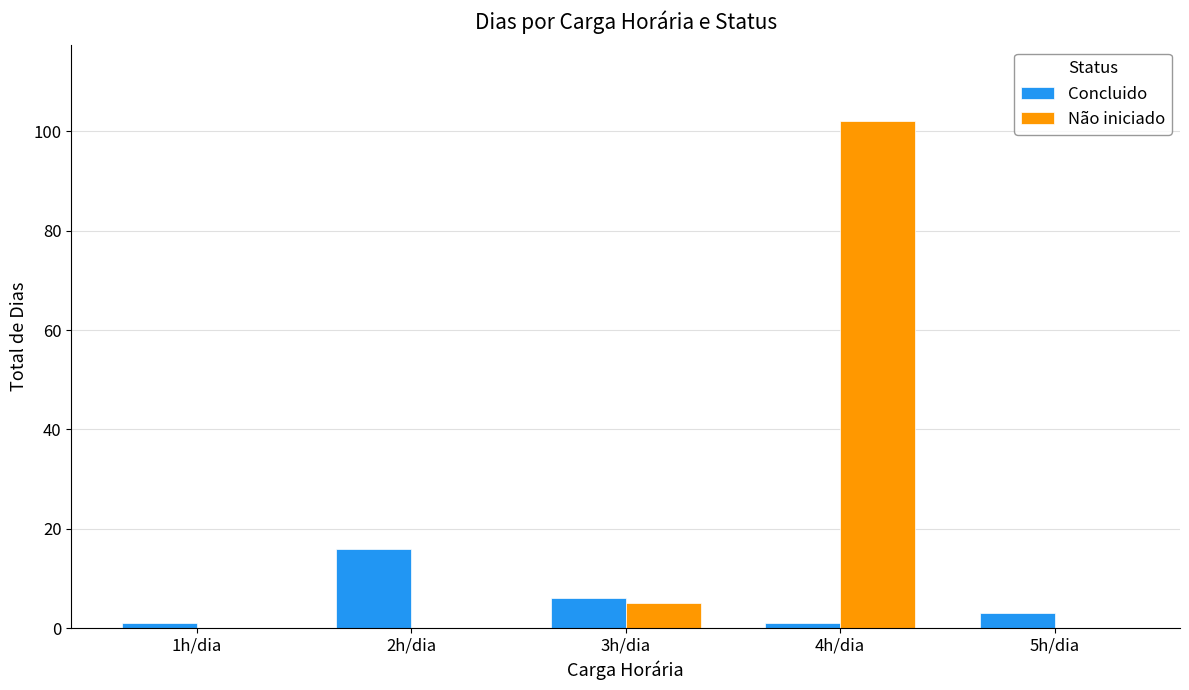

Are the bars horizontal?

No